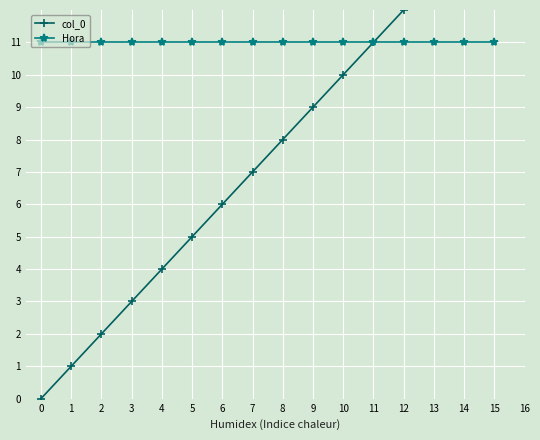

What is the maximum value for Hora?

11